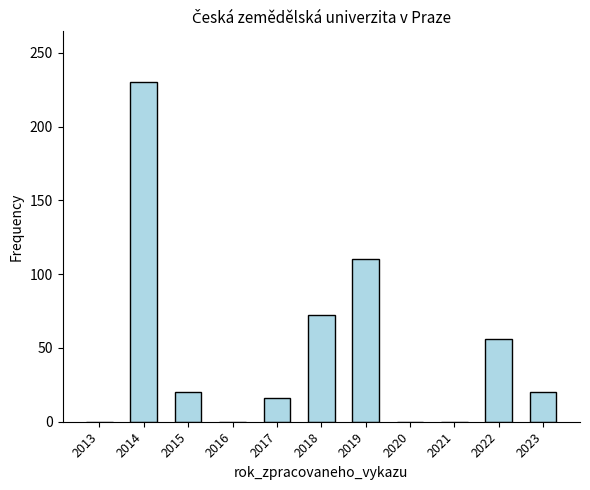

The value at 2021 is 0. True or false?

True